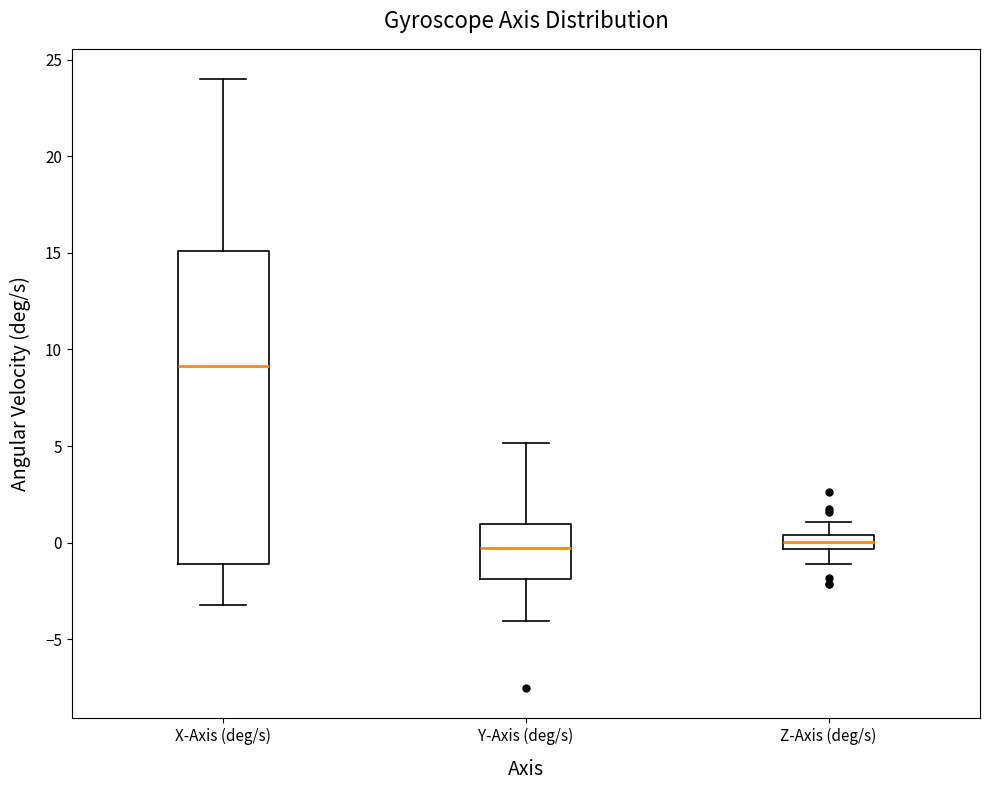

Comparing the boxes themselves (not the whiskers), which one is the tallest?

X-Axis (deg/s)